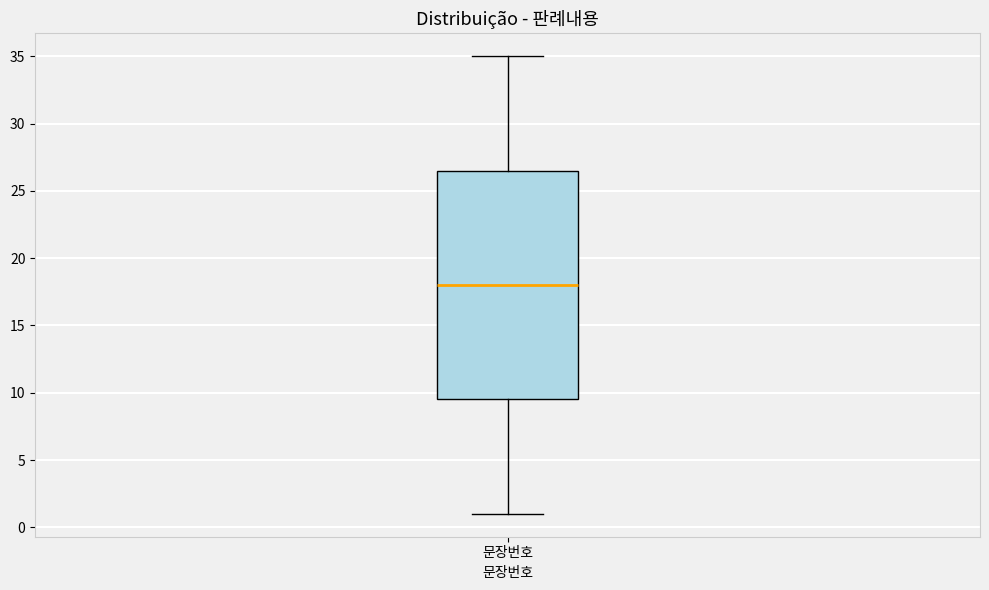

Read this box plot against the y-axis: the position of the median line, the range covered by the box, and the ends of both whiskers. The values are not printed on the chart, so give them approximately, as read against the axis.

median 18.0, box 9.5 to 26.5, whiskers 1.0 to 35.0